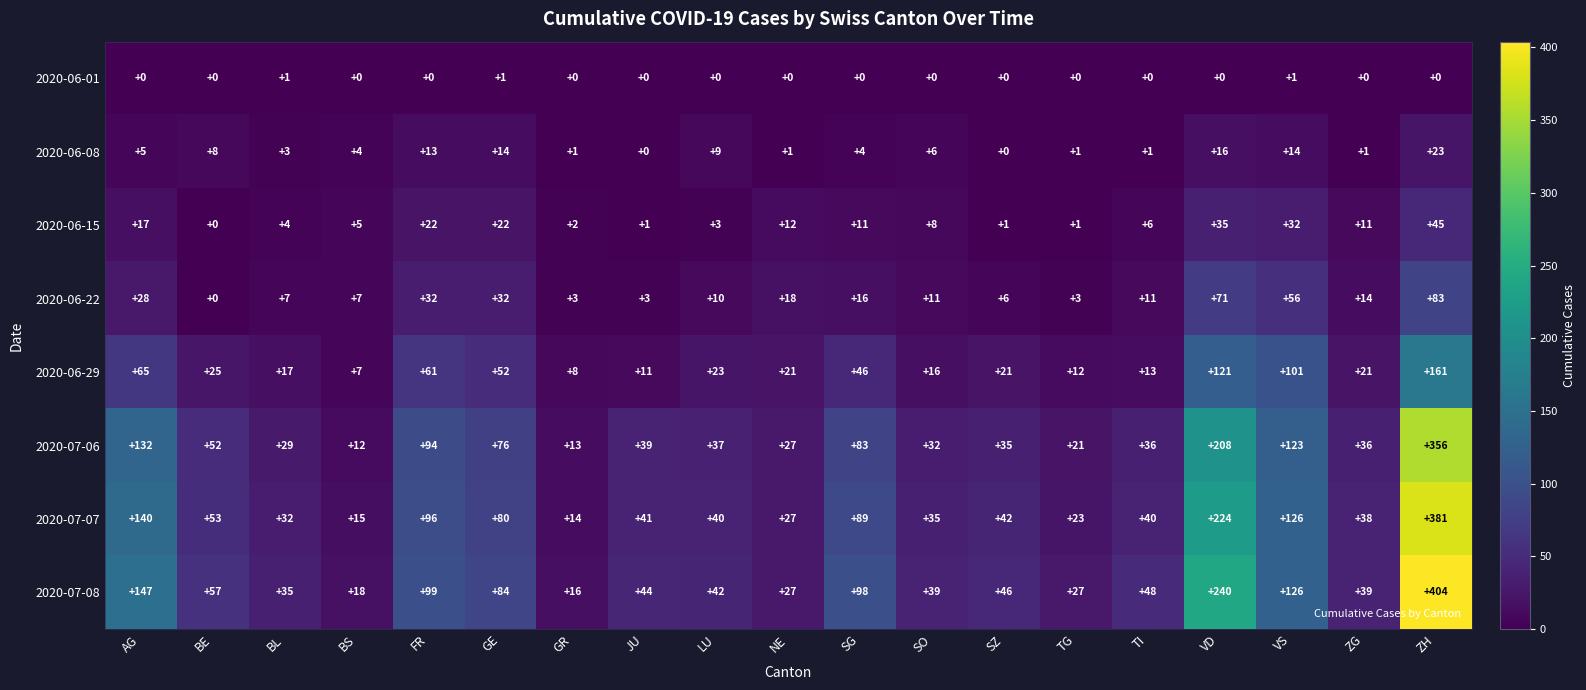

At how many categories does at least one series exceed 63?

7